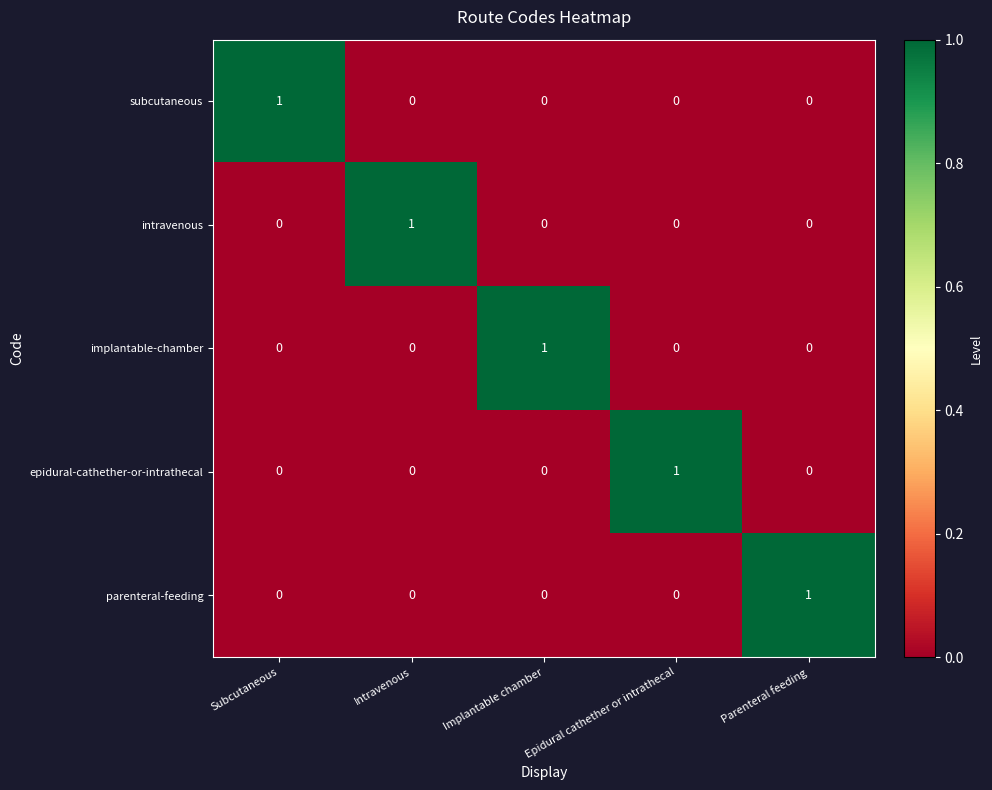

How many data points in implantable-chamber are above 0?

1